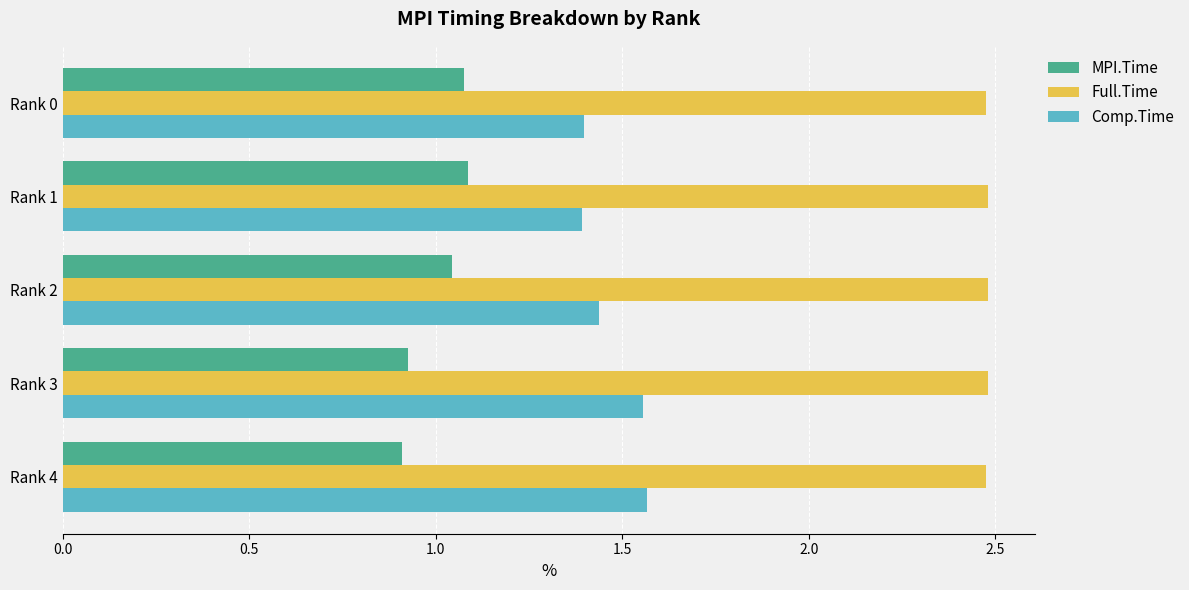

What are all the series names shown in the legend?

MPI.Time, Full.Time, Comp.Time